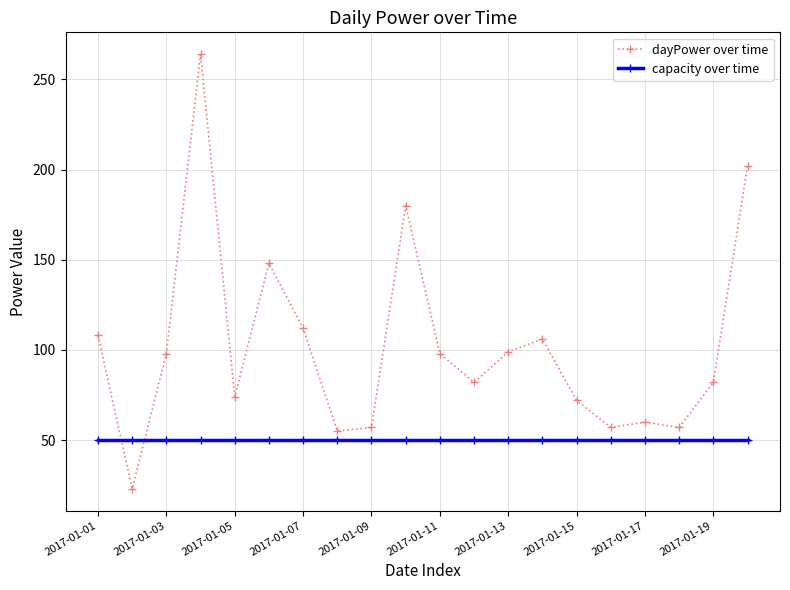

What is the average value of the dayPower over time series?

102